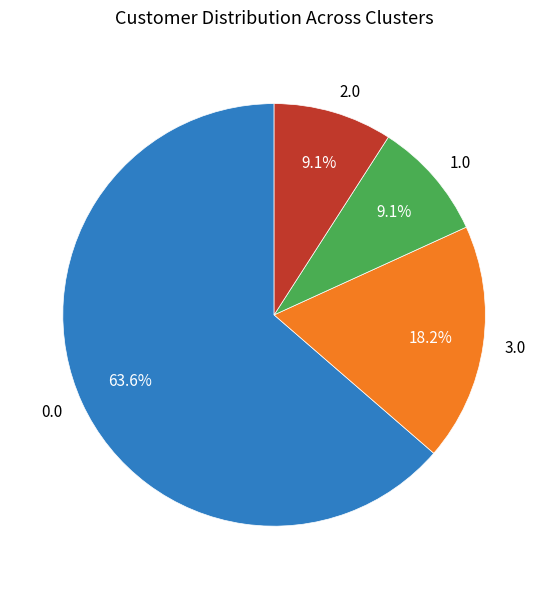

Is there a majority slice in this chart?

Yes